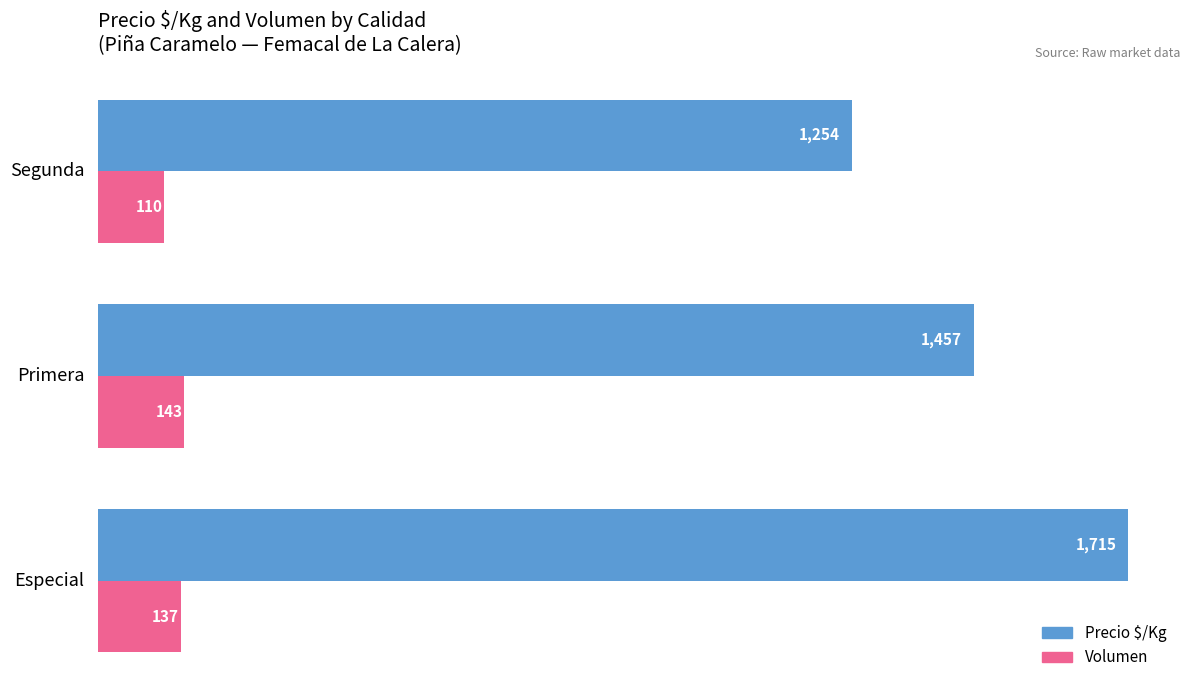

How many Precio $/Kg values are between 1254 and 1715?

3